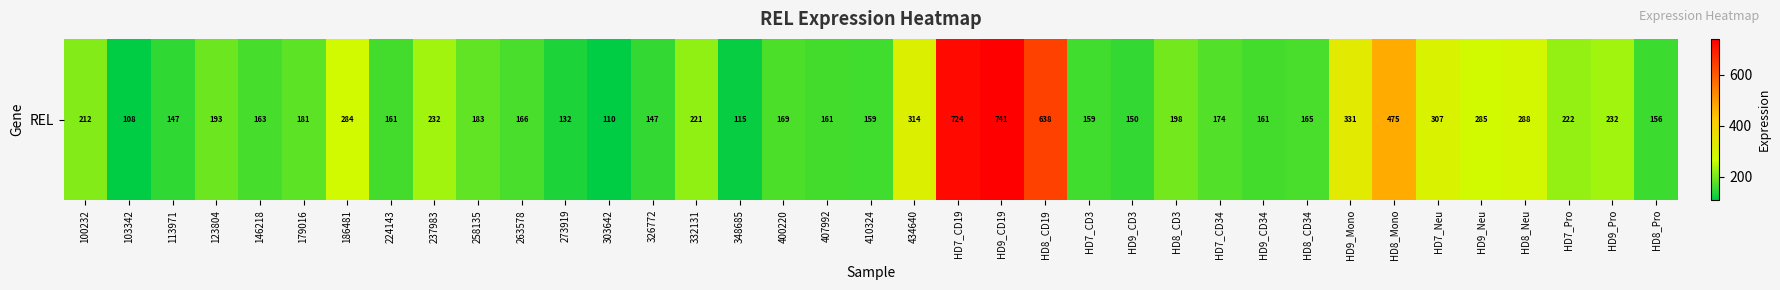

The value at 326772 is 147.4. True or false?

True